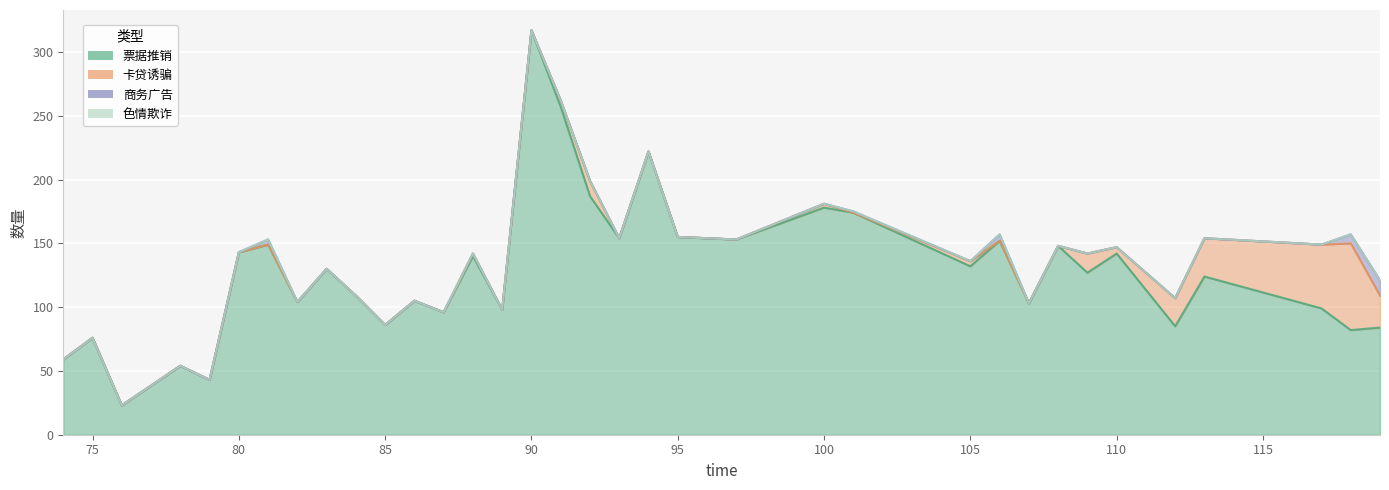

Reading right to left, what are all the values shown in this chart?

票据推销: 119=84	118=82	117=99	113=124	112=85	110=142	109=127	108=148	107=103	106=152	105=132	101=174	100=178	97=153	95=155	94=222	93=154	92=187	91=257	90=317	89=98	88=140	87=96	86=105	85=86	84=109	83=130	82=104	81=149	80=143	79=43	78=54	76=23	75=76	74=59
卡贷诱骗: 119=25	118=68	117=50	113=30	112=22	110=5	109=15	108=0	107=0	106=0	105=4	101=0	100=3	97=0	95=0	94=0	93=0	92=12	91=5	90=0	89=0	88=2	87=0	86=0	85=0	84=0	83=0	82=0	81=0	80=0	79=0	78=0	76=0	75=0	74=0
商务广告: 119=12	118=7	117=0	113=0	112=0	110=0	109=0	108=0	107=0	106=5	105=0	101=1	100=0	97=0	95=0	94=0	93=0	92=0	91=0	90=0	89=0	88=0	87=0	86=0	85=0	84=0	83=0	82=0	81=4	80=0	79=0	78=0	76=0	75=0	74=0
色情欺诈: 119=0	118=0	117=0	113=0	112=0	110=0	109=0	108=0	107=0	106=0	105=0	101=0	100=0	97=0	95=0	94=0	93=0	92=0	91=0	90=0	89=0	88=0	87=0	86=0	85=0	84=0	83=0	82=0	81=0	80=0	79=0	78=0	76=0	75=0	74=0